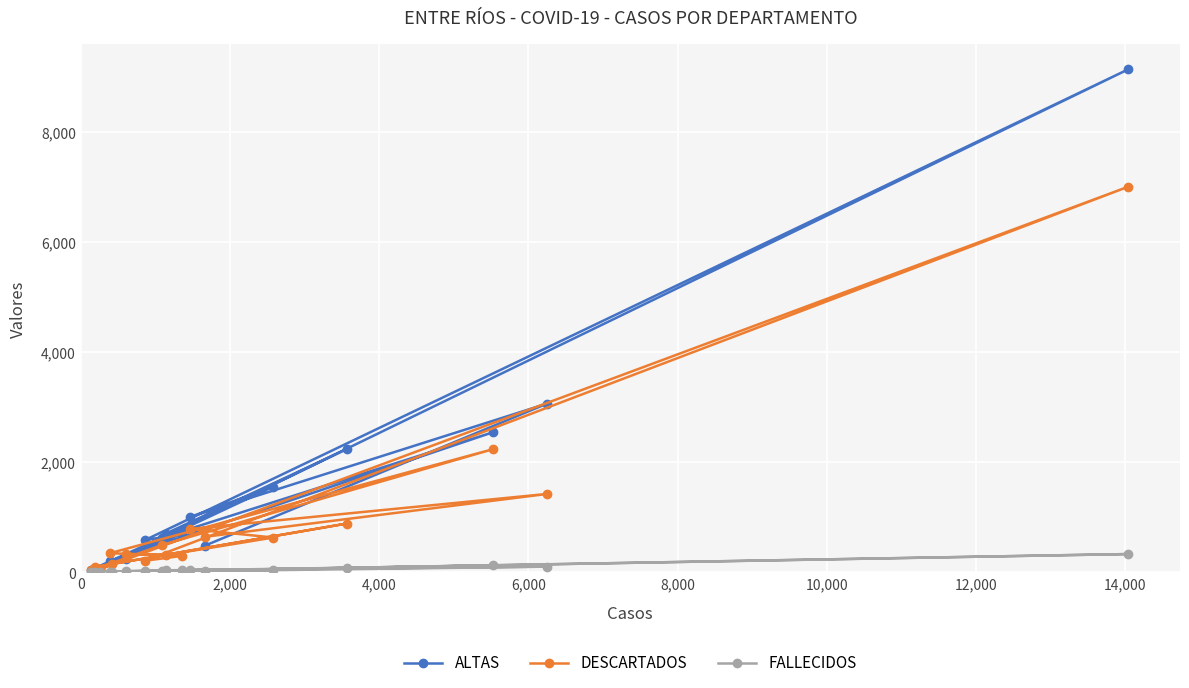

Which series has the widest spread of values?

ALTAS